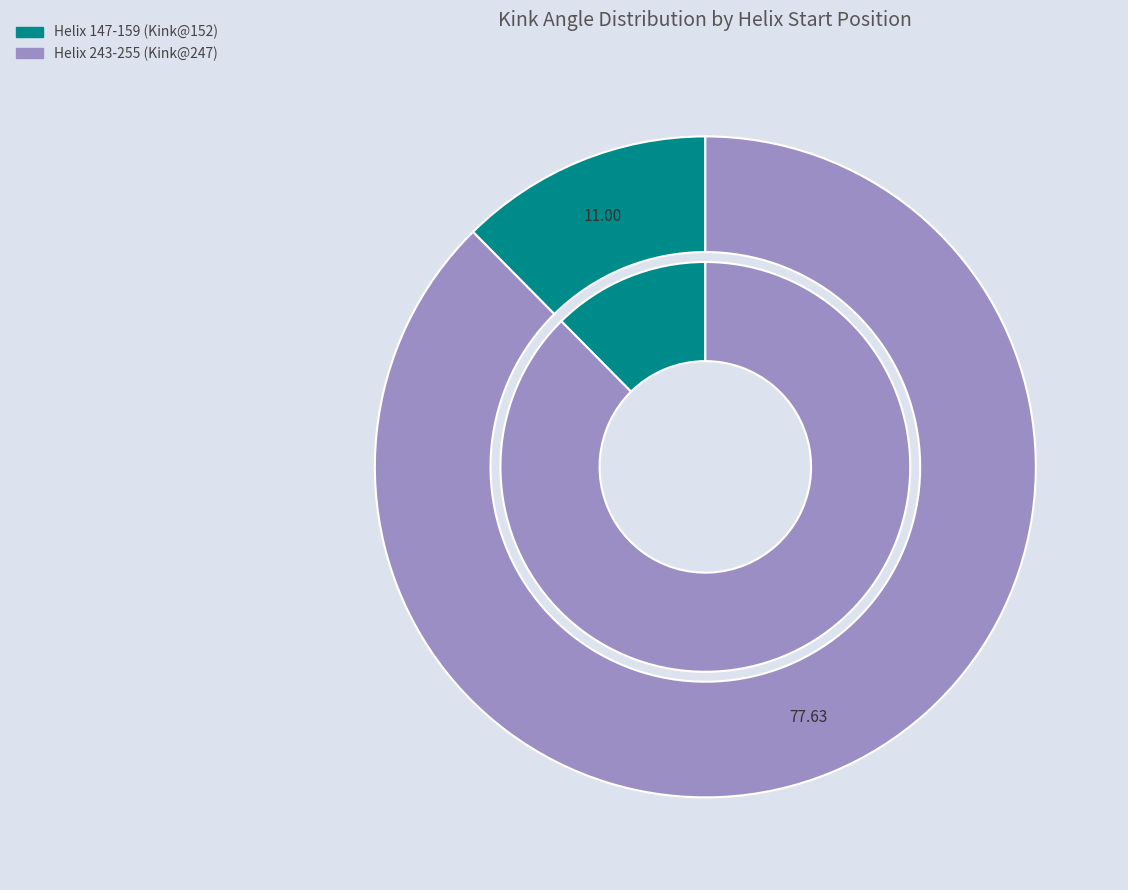

Which has a higher value, 147 or 243?

243